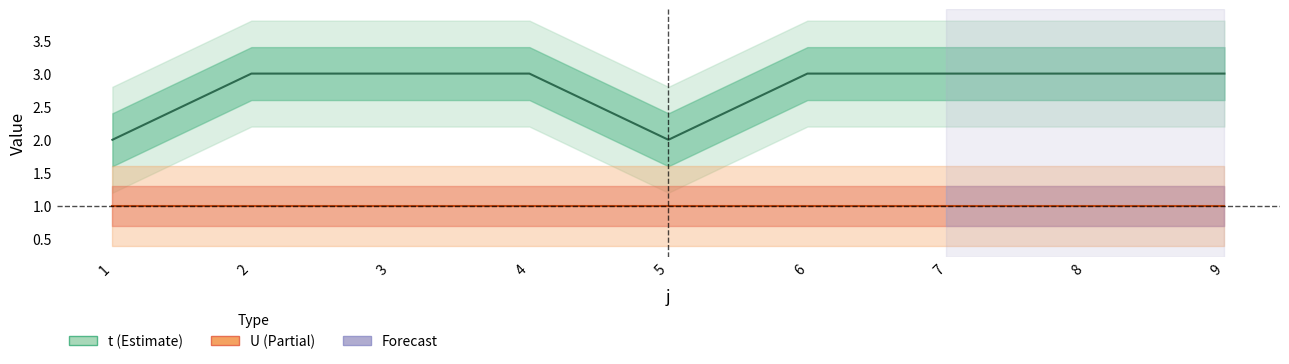

At which category does the chart reach its peak across all series?

2